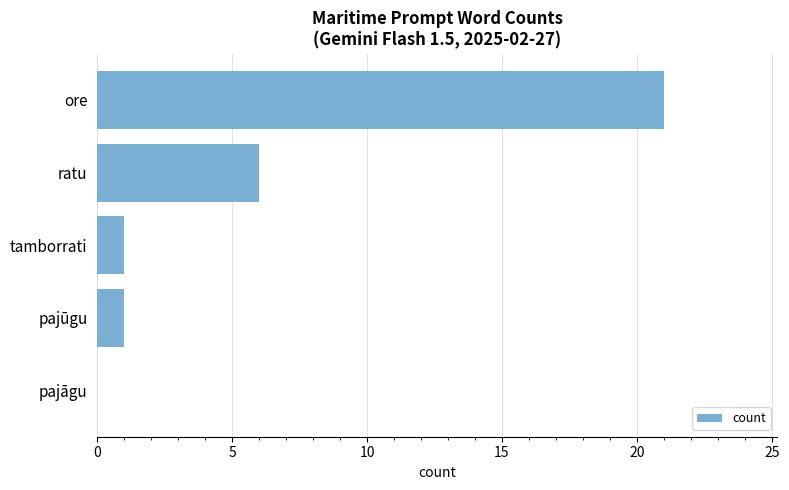

Count the number of data series in this chart.

1